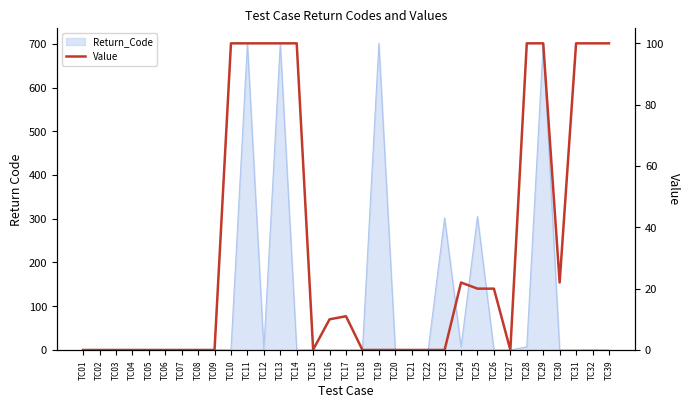

Reading left to right, what are all the values shown in this chart?

TC01=0.0	TC02=0.0	TC03=0.0	TC04=0.0	TC05=0.0	TC06=0.0	TC07=0.0	TC08=0.0	TC09=0.0	TC10=100.0	TC11=100.0	TC12=100.0	TC13=100.0	TC14=100.0	TC15=0.1	TC16=10.0	TC17=11.0	TC18=0.0	TC19=0.0	TC20=0.0	TC21=0.0	TC22=0.0	TC23=0.0	TC24=22.0	TC25=20.0	TC26=20.0	TC27=0.0	TC28=100.0	TC29=100.0	TC30=22.0	TC31=100.0	TC32=100.0	TC39=100.0